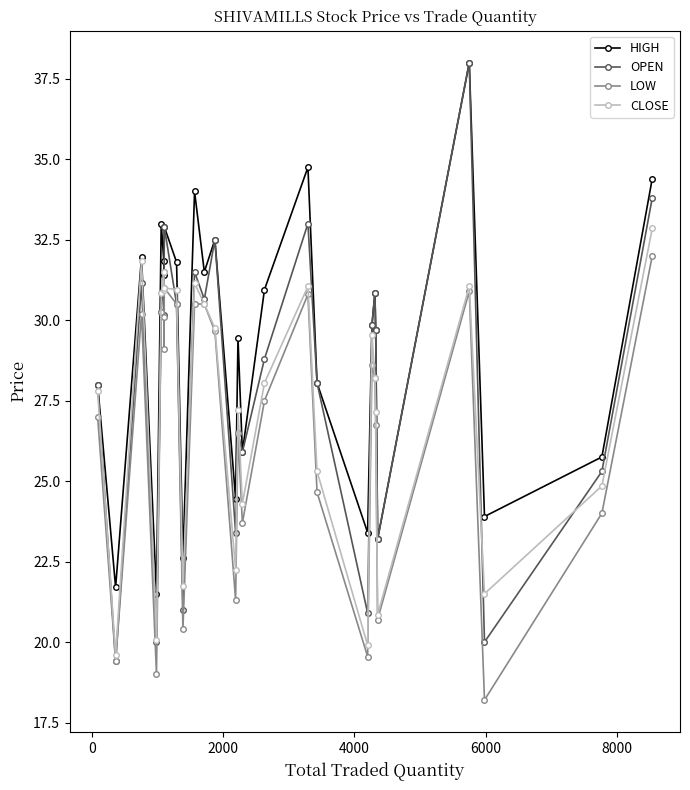

Which series has the widest spread of values?

OPEN